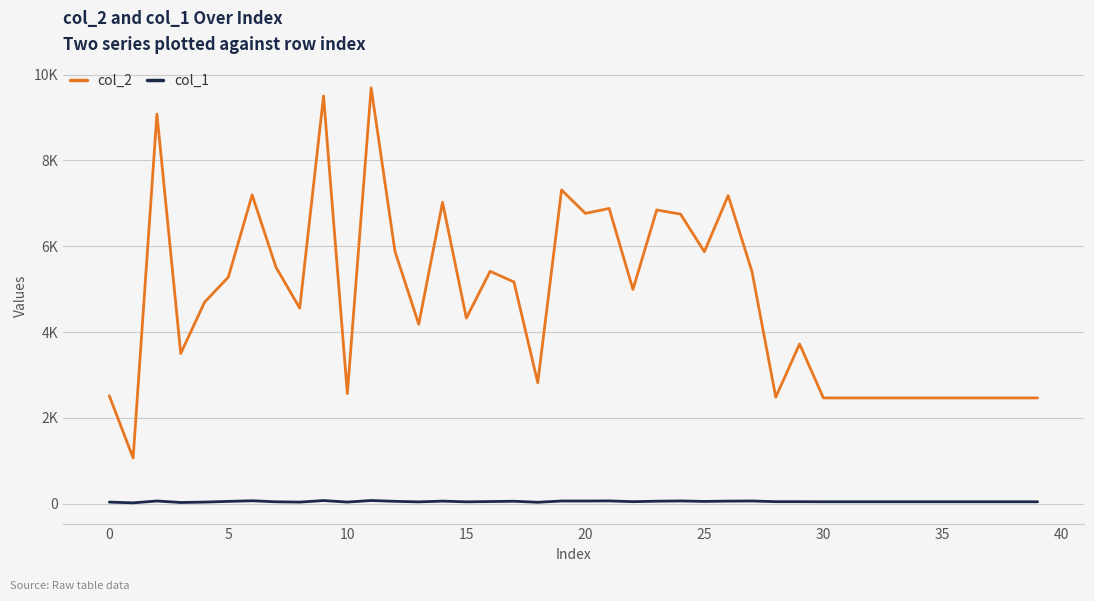

What is the sum of all col_2 values?

188819